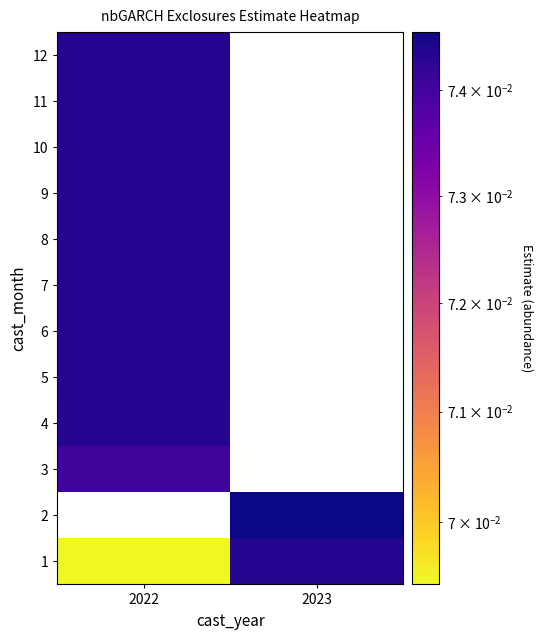

Which has a higher value, 2023 or 2022?

2023